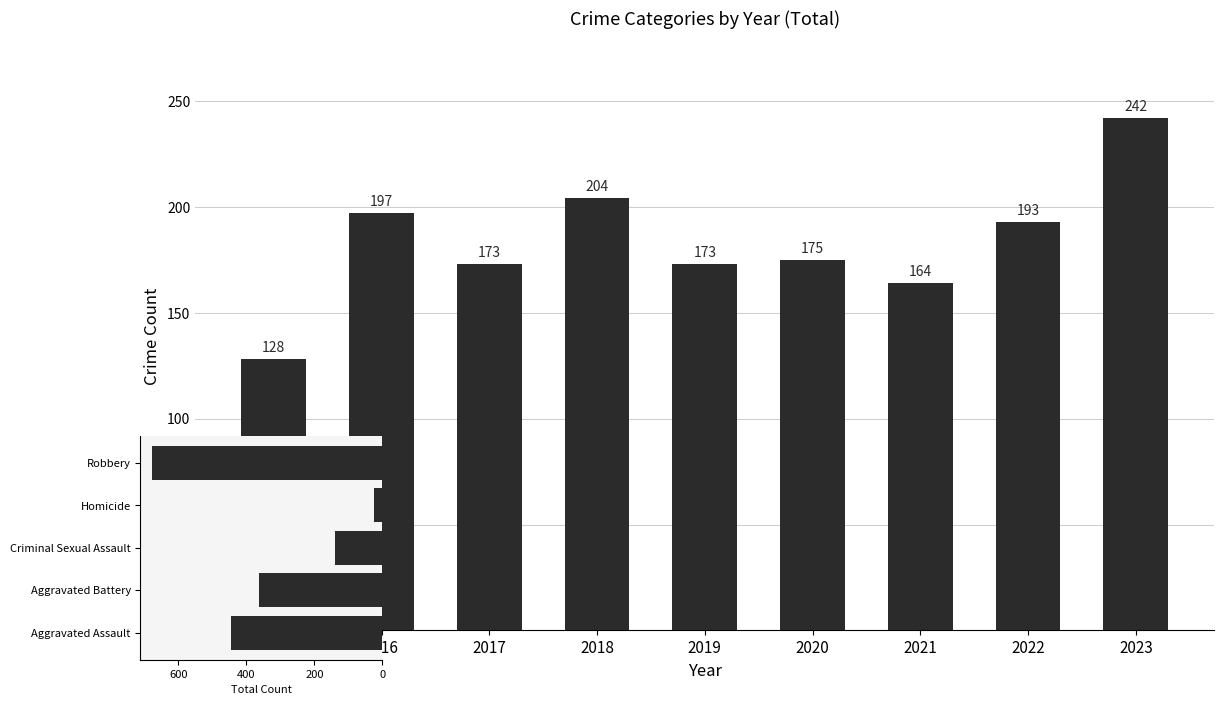

True or false: the data shows 193 at 2022.

True